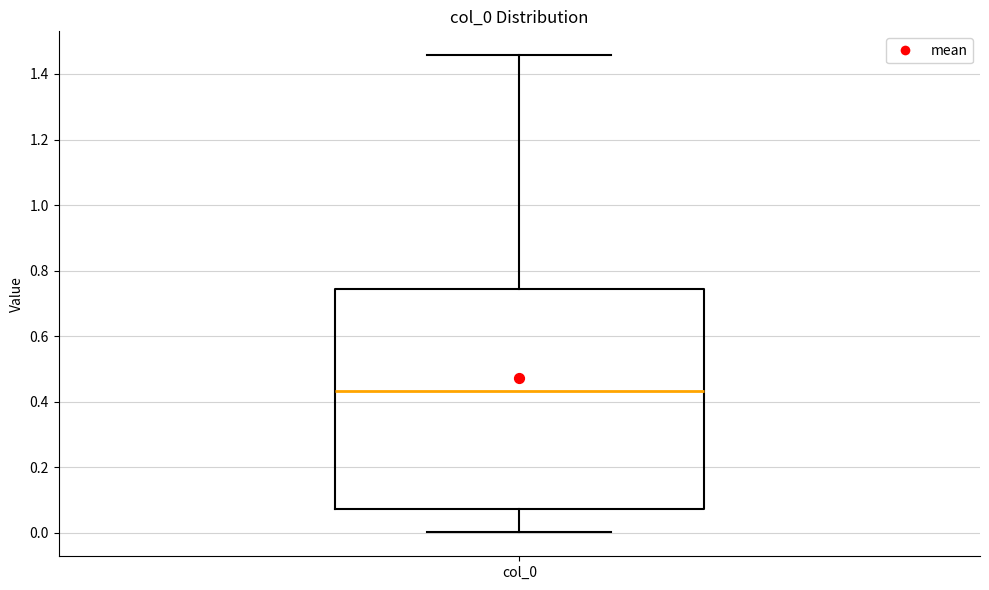

Transcribe this box plot: give where the median line is, the range the box spans, and where the two whiskers end, as read against the y-axis. The values are not printed on the chart, so give them approximately, as read against the axis.

median 0.44, box 0.08 to 0.74, whiskers 0.00 to 1.46